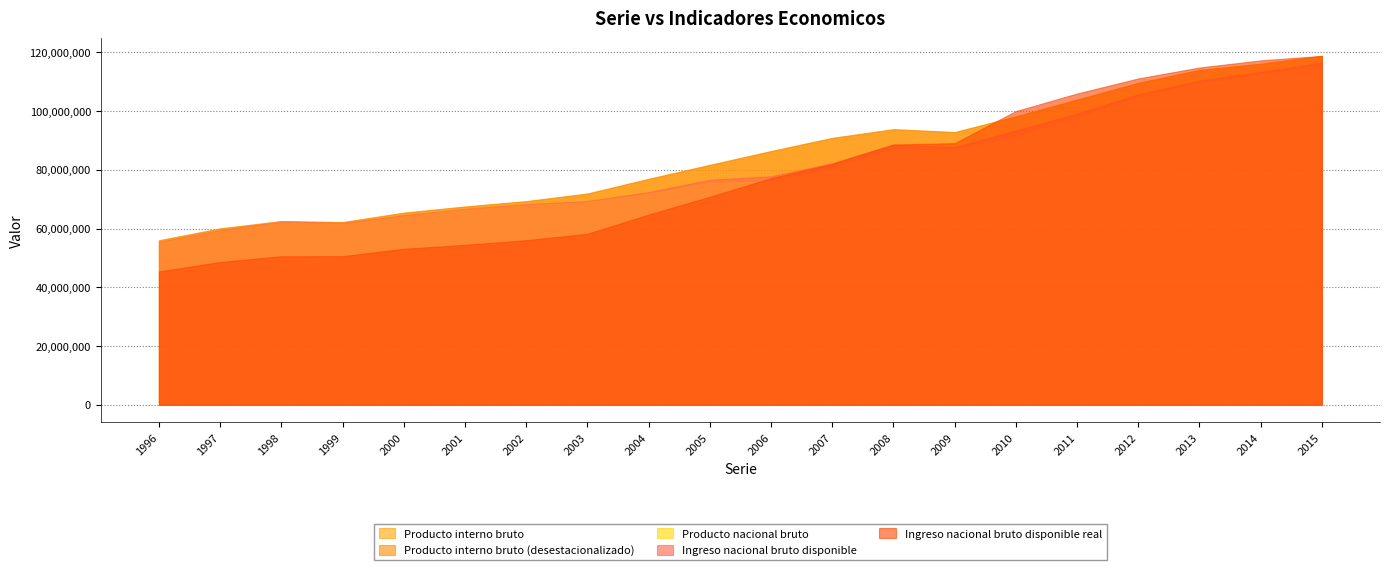

What is the value of the Producto interno bruto point at the 14th from the left?

92875262